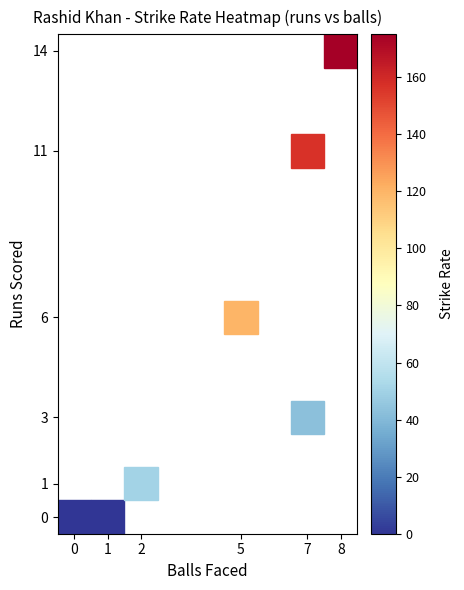

At which category does the chart reach its peak across all series?

14_8